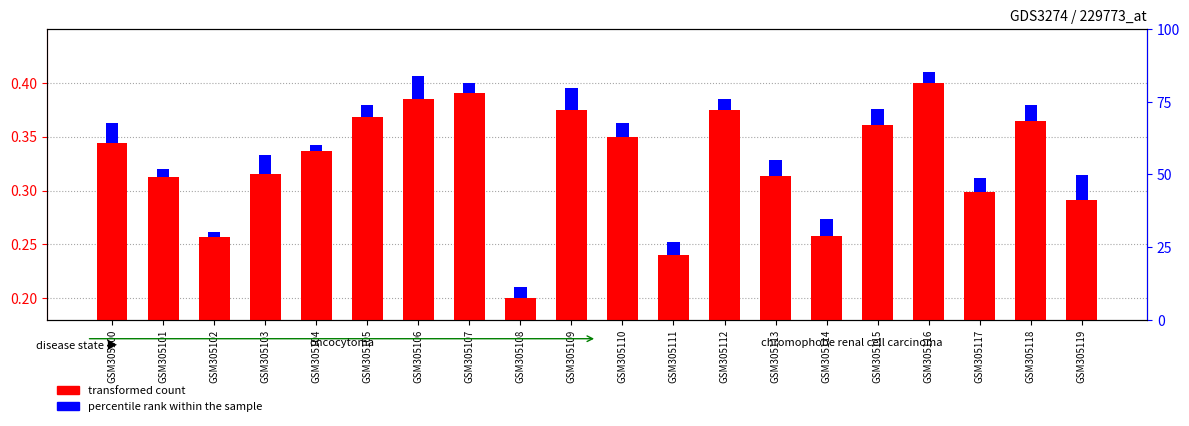

What is the change in value from GSM305116 to GSM305119?

-0.1